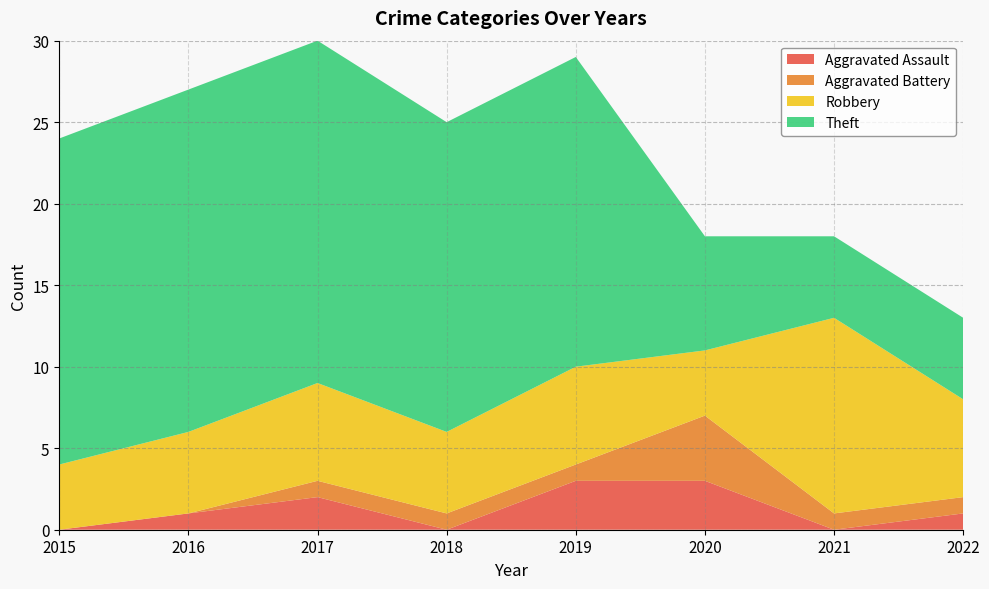

Reading left to right, list all the values displayed in this chart.

Aggravated Assault: 0	1	2	0	3	3	0	1
Aggravated Battery: 0	0	1	1	1	4	1	1
Robbery: 4	5	6	5	6	4	12	6
Theft: 20	21	21	19	19	7	5	5